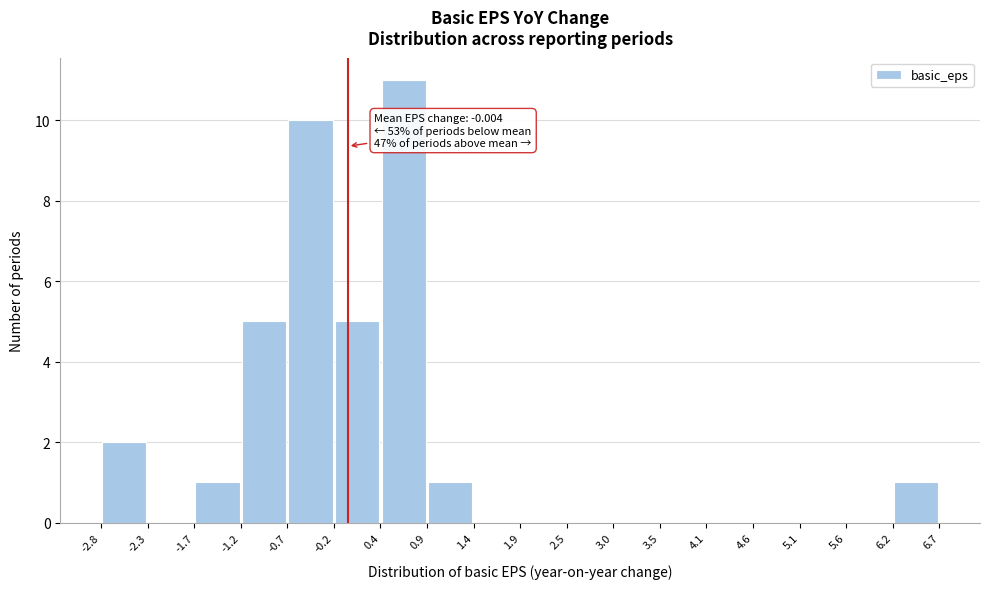

Which range on the x-axis has the tallest bar?

0.4 to 0.9